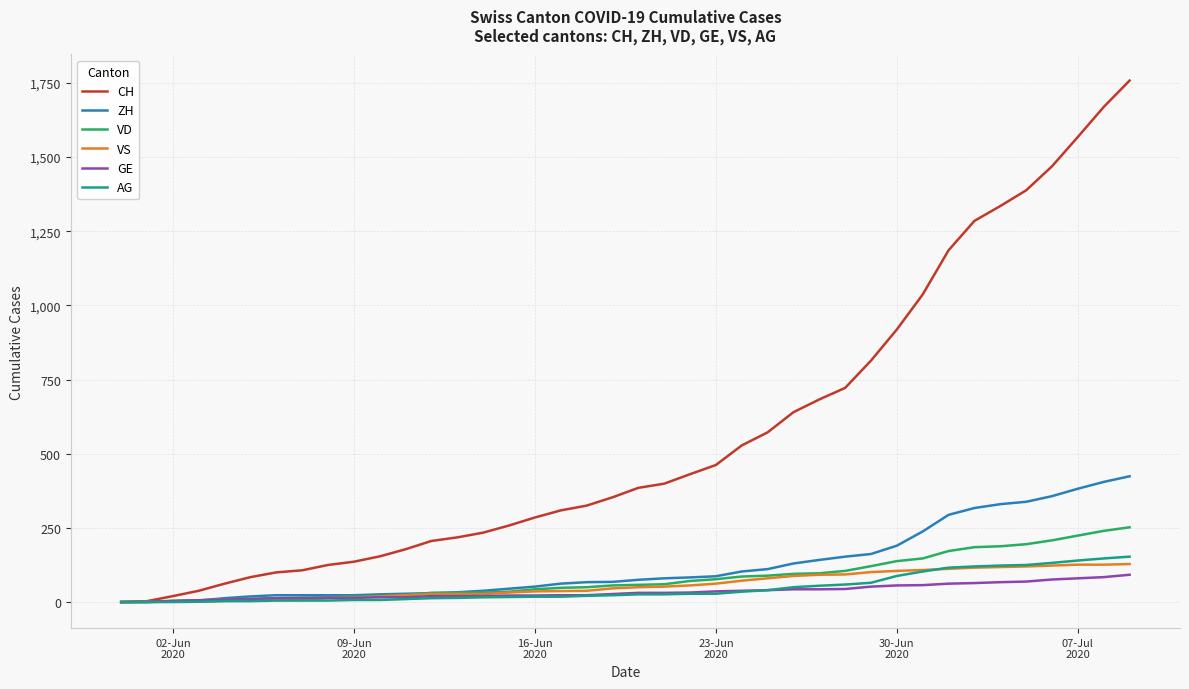

Which series has the largest total across all categories?

CH